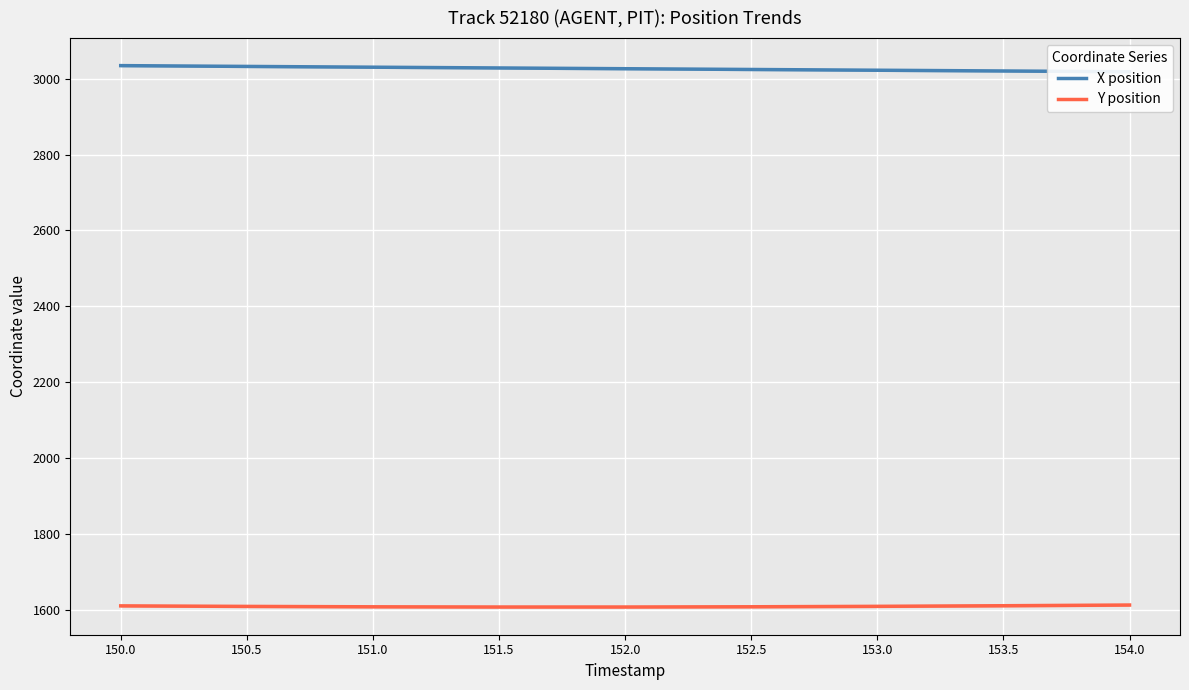

The value of Y position at 151.5 is 2490.4. True or false?

False